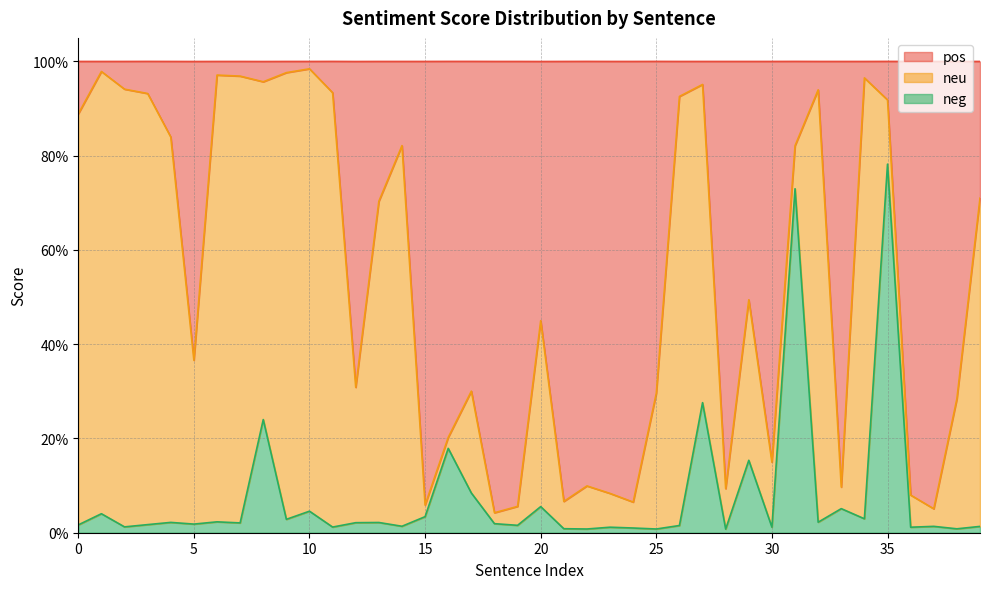

At how many categories does at least one series exceed 0?

40